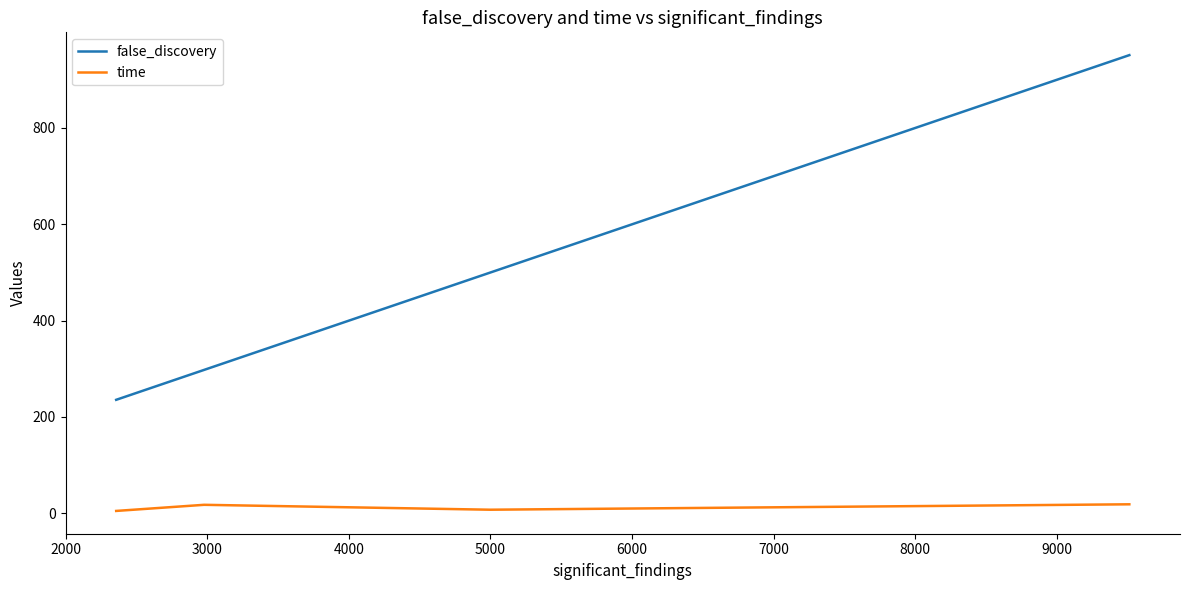

Rank the series by their maximum value, from highest to lowest.

false_discovery, time